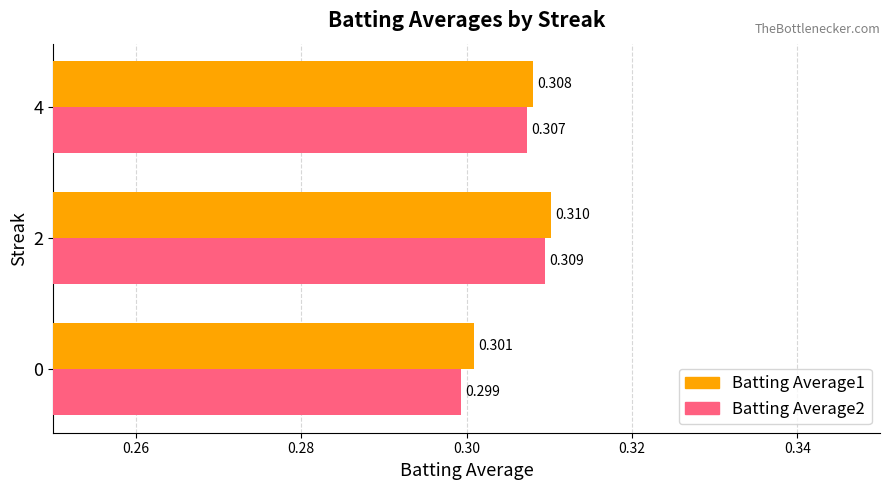

Is the value of Batting Average2 at 4 greater than the value of Batting Average1 at 0?

Yes